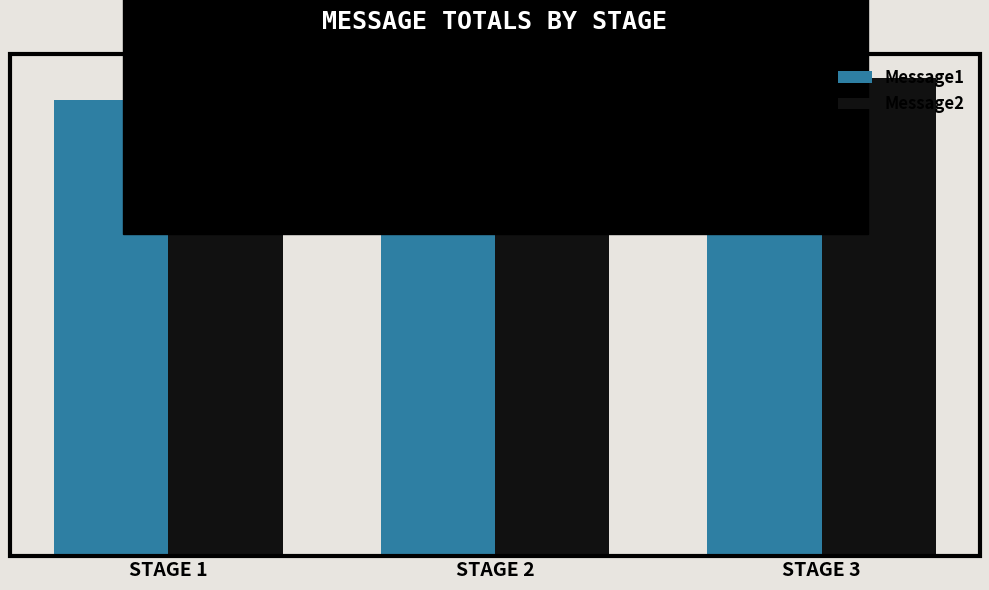

What are all the series names shown in the legend?

Message1, Message2